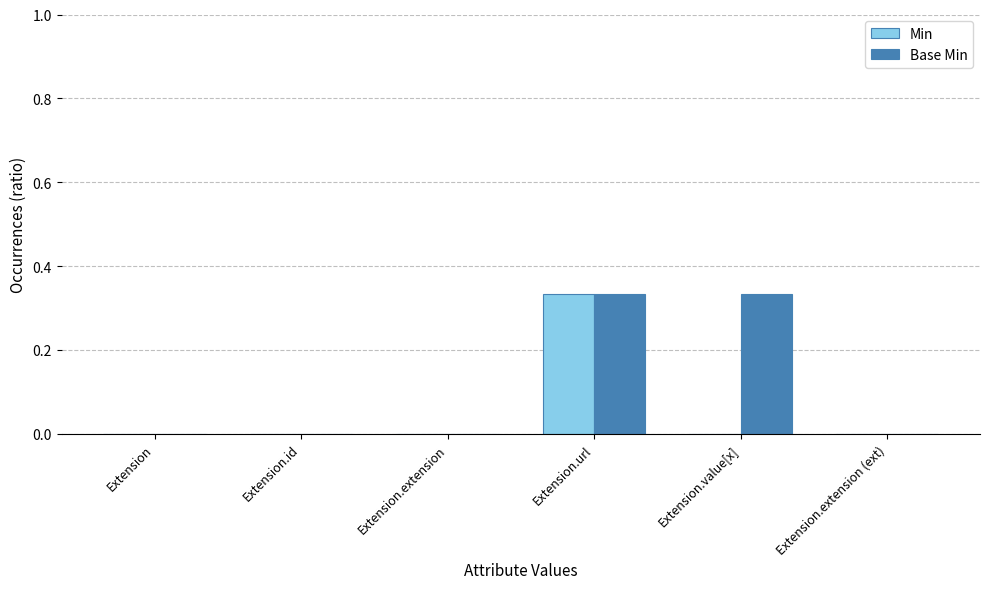

Which series has the largest total across all categories?

Base Min